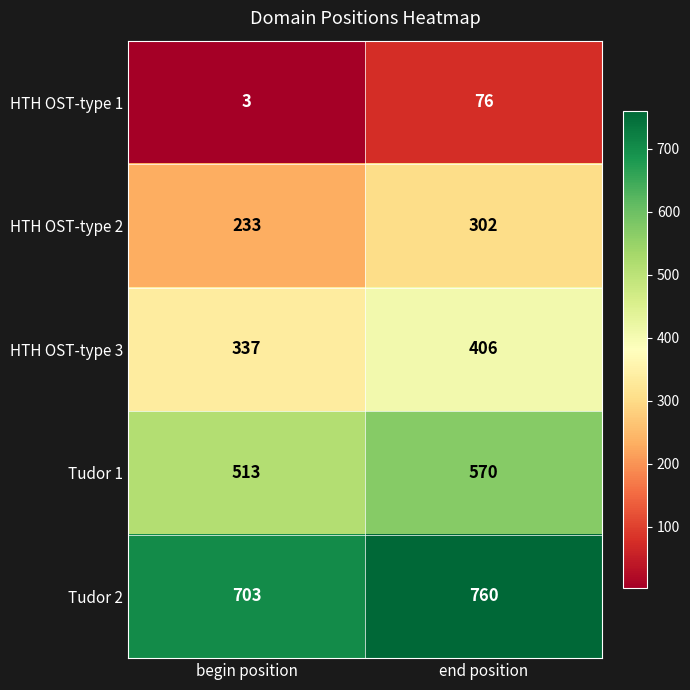

At end position, list the series in order from smallest to largest.

HTH OST-type 1, HTH OST-type 2, HTH OST-type 3, Tudor 1, Tudor 2